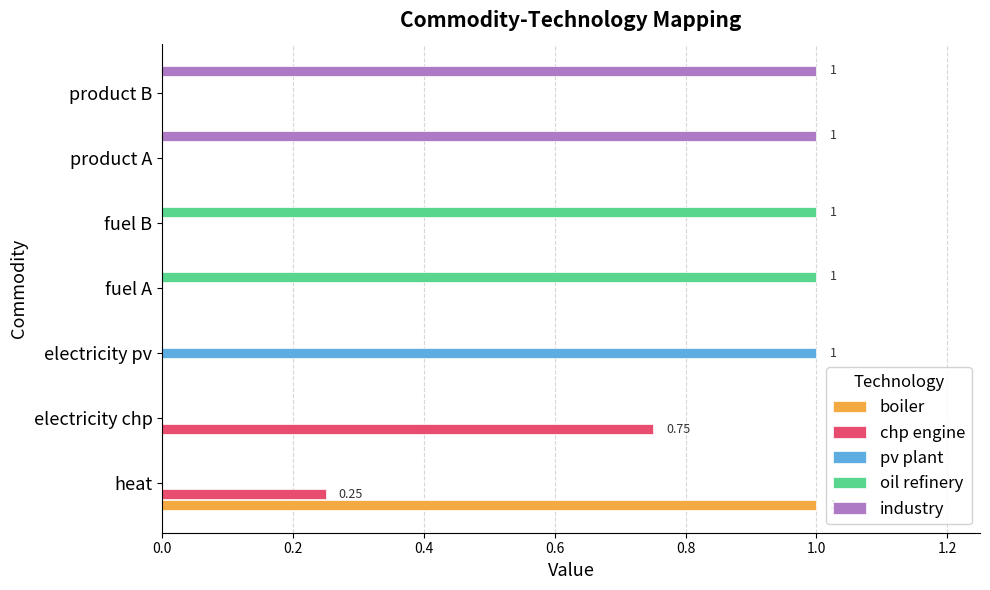

Count the number of categories in the chart.

7